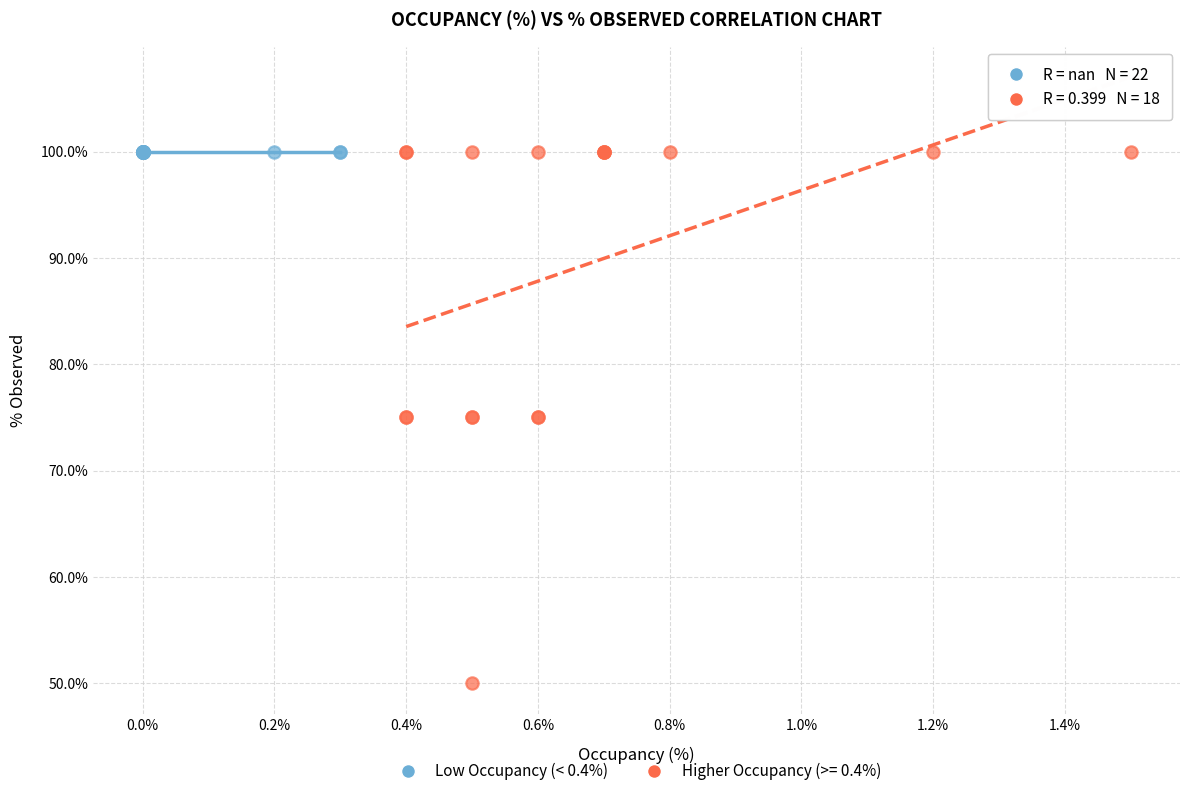

Which series contains the lowest Y value?

Higher Occupancy (>= 0.4%)